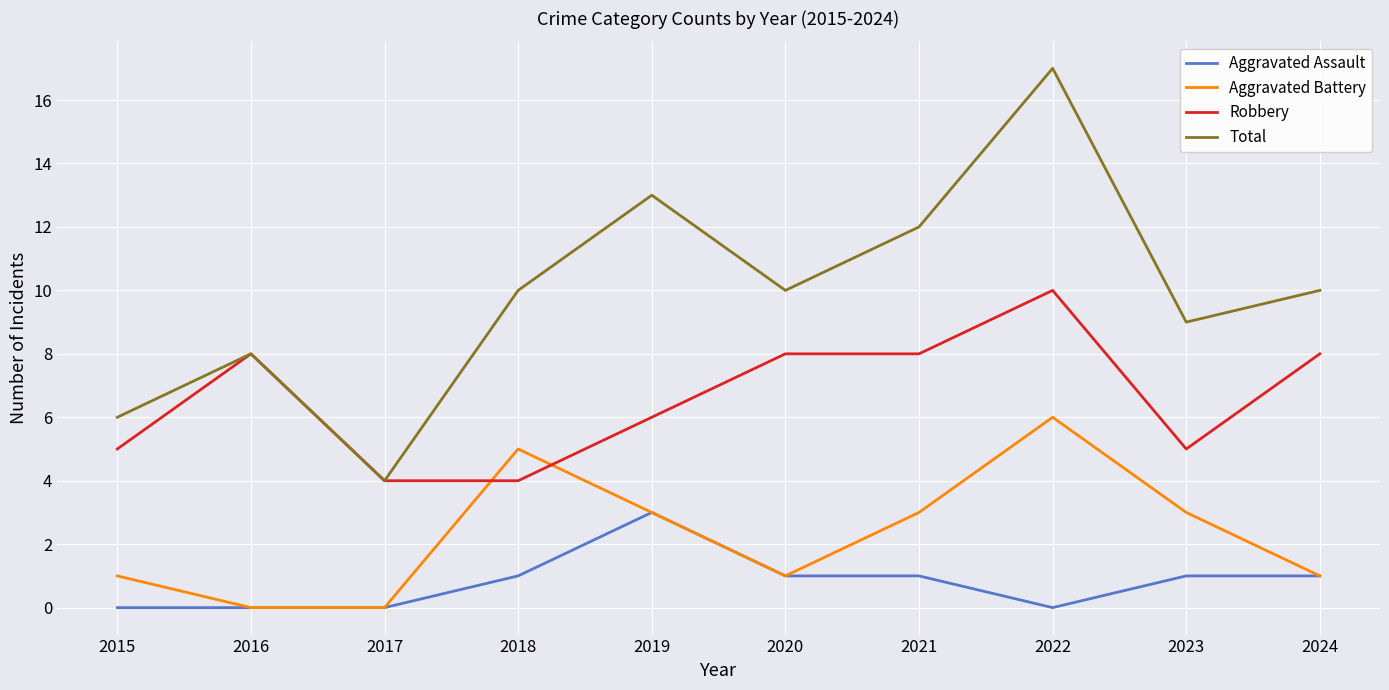

Rank the series at 2018 from lowest to highest value.

Aggravated Assault, Robbery, Aggravated Battery, Total